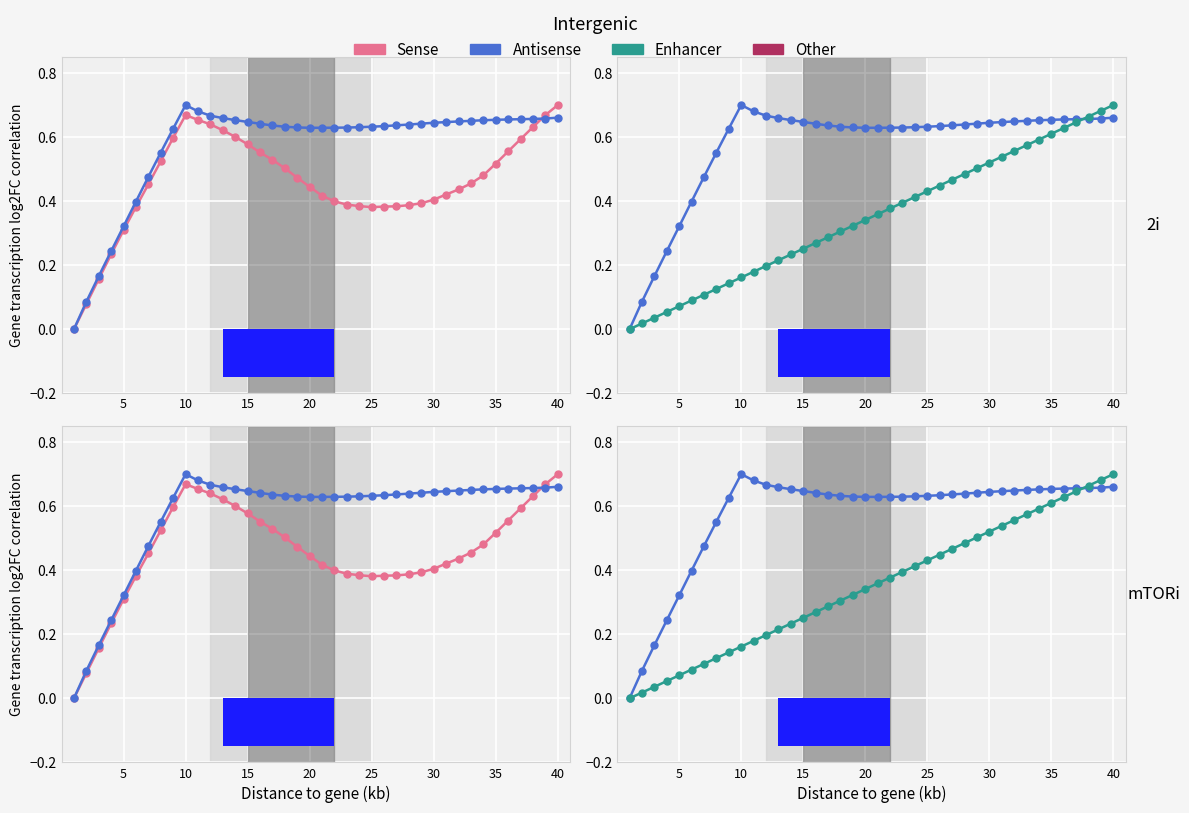

Reading left to right, transcribe all the data shown in this chart.

Sense: 0.0	0.1	0.2	0.2	0.3	0.4	0.5	0.5	0.6	0.7	0.7	0.6	0.6	0.6	0.6	0.6	0.5	0.5	0.5	0.4	0.4	0.4	0.4	0.4	0.4	0.4	0.4	0.4	0.4	0.4	0.4	0.4	0.5	0.5	0.5	0.6	0.6	0.6	0.7	0.7
Antisense: 0.0	0.1	0.2	0.2	0.3	0.4	0.5	0.6	0.6	0.7	0.7	0.7	0.7	0.7	0.6	0.6	0.6	0.6	0.6	0.6	0.6	0.6	0.6	0.6	0.6	0.6	0.6	0.6	0.6	0.6	0.6	0.6	0.7	0.7	0.7	0.7	0.7	0.7	0.7	0.7
Enhancer: 0.0	0.0	0.0	0.1	0.1	0.1	0.1	0.1	0.1	0.2	0.2	0.2	0.2	0.2	0.3	0.3	0.3	0.3	0.3	0.3	0.4	0.4	0.4	0.4	0.4	0.4	0.5	0.5	0.5	0.5	0.5	0.6	0.6	0.6	0.6	0.6	0.6	0.7	0.7	0.7